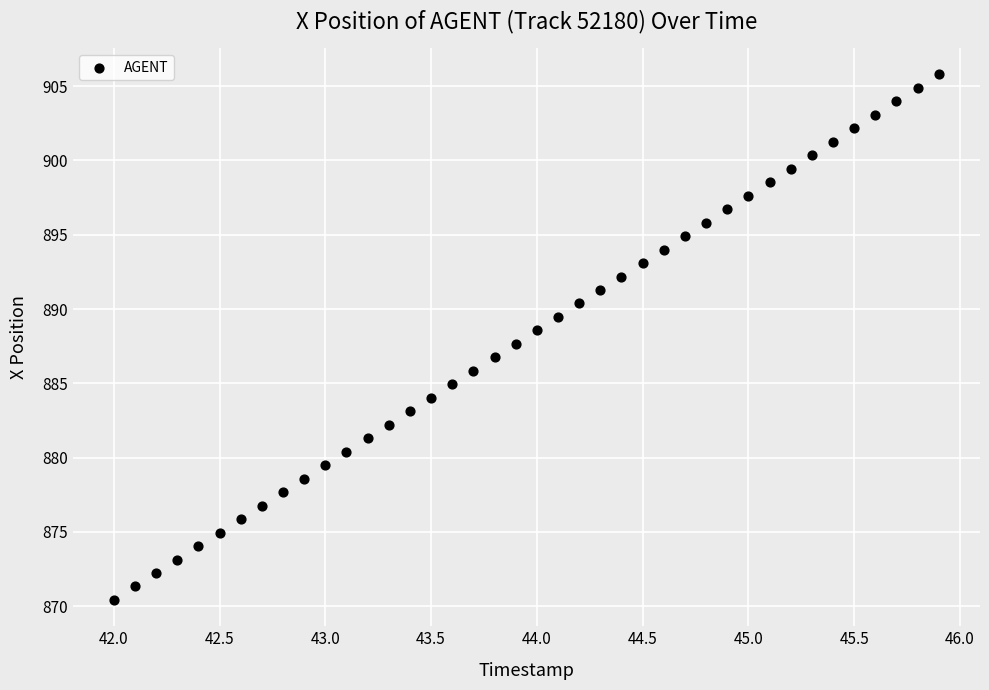

What is the range of Y values (max minus min)?

35.4